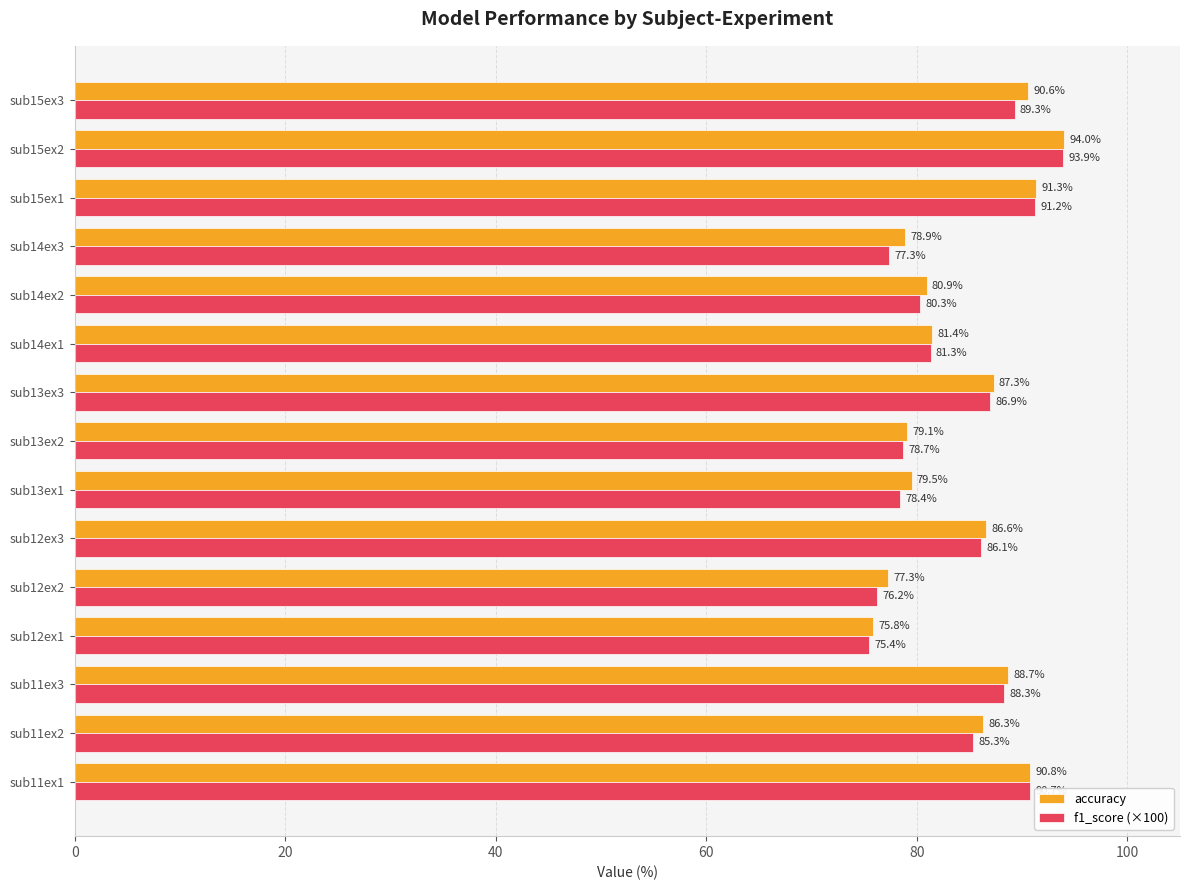

What are all the series names shown in the legend?

accuracy, f1_score (×100)